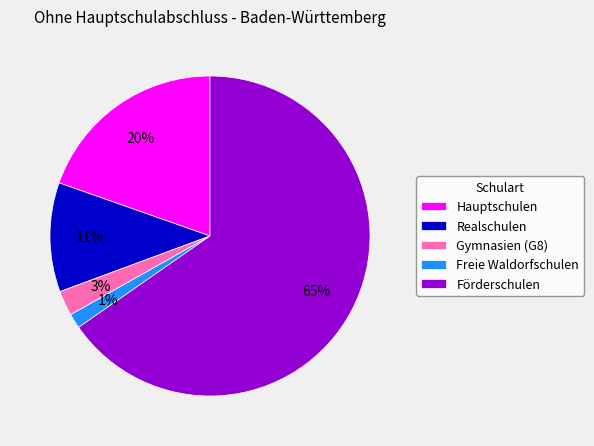

Count the number of slices in the pie.

5